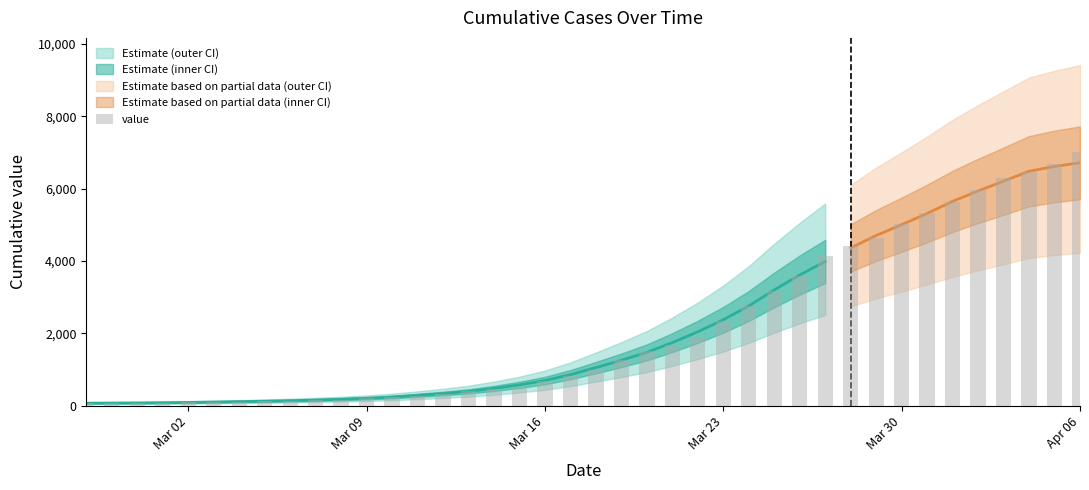

At which category does the chart reach its peak across all series?

Apr 06